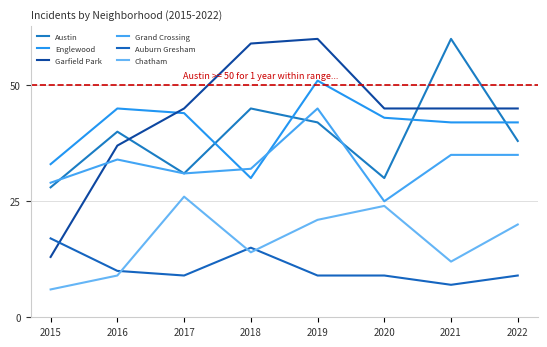

What is the spread (max minus min) of values at 2021?

53